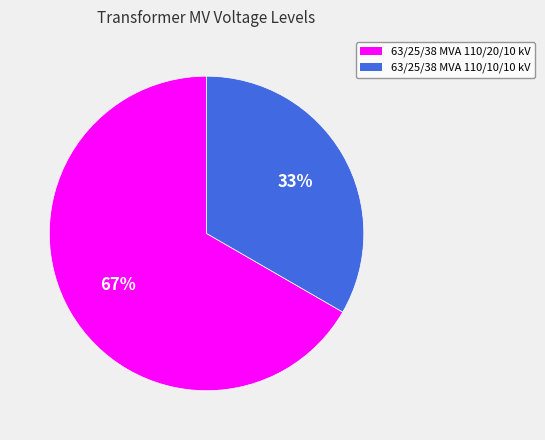

Count the number of slices in the pie.

2